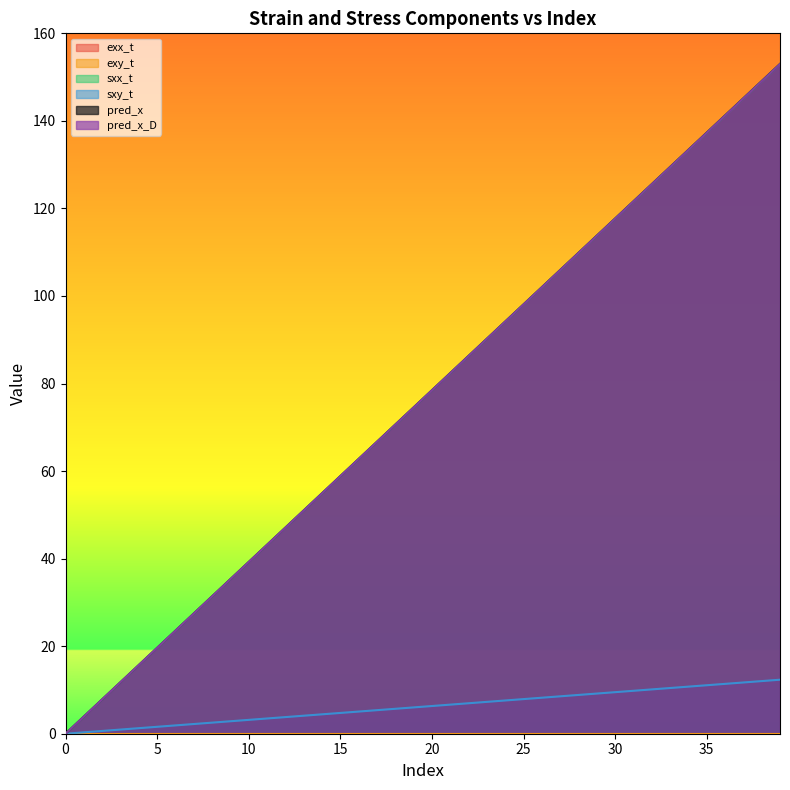

What is the value of the sxy_t point at the 17th from the left?

5.1